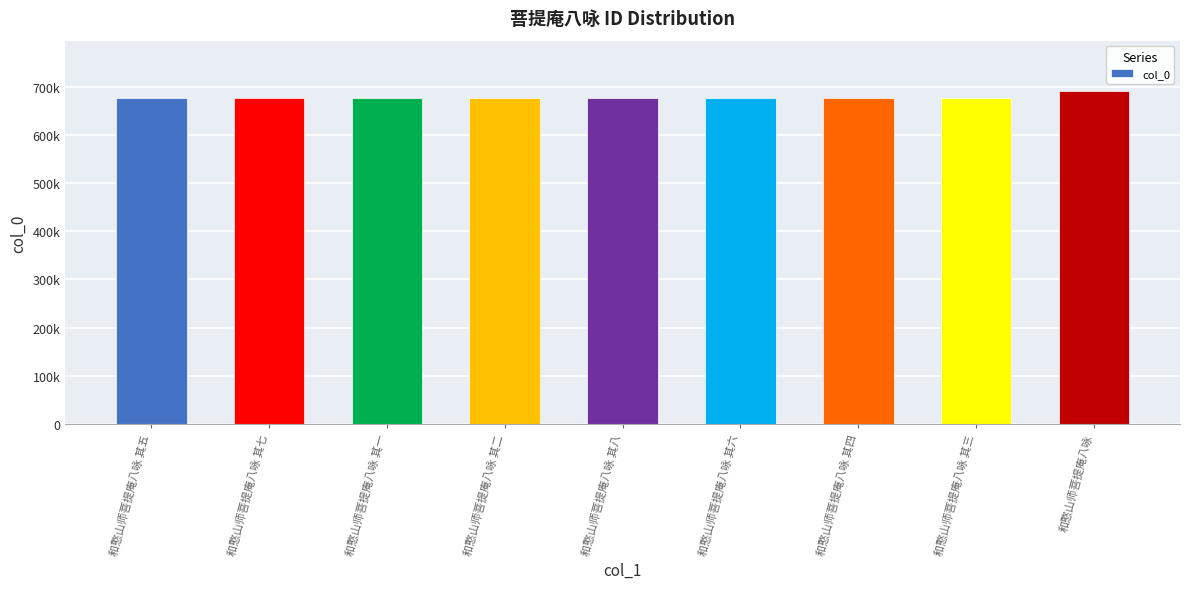

Approximately how many times larger is the value at 和憨山师菩提庵八咏 其六 compared to 和憨山师菩提庵八咏 其二?

1.0